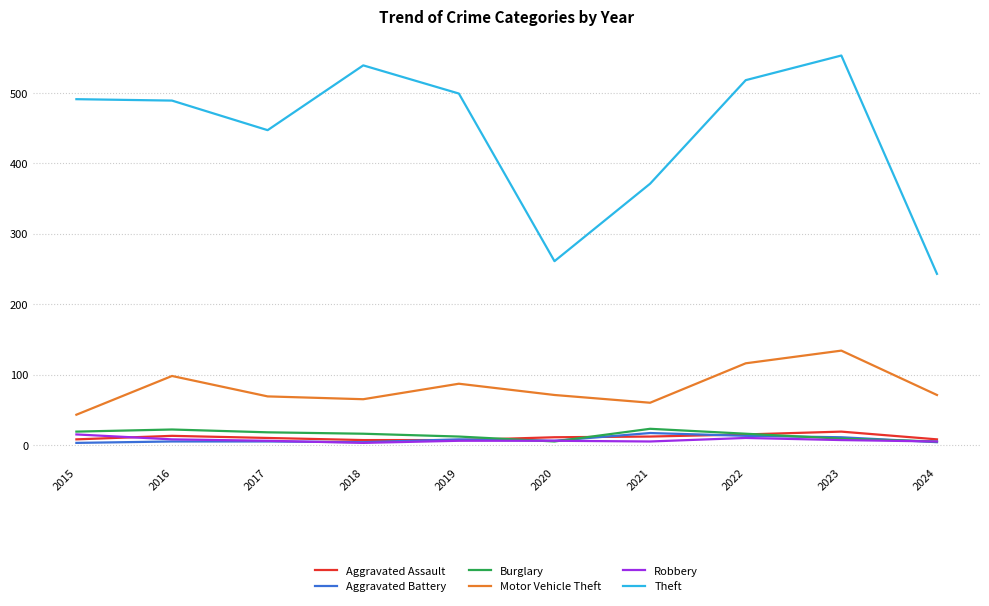

How many series are shown in this chart?

6